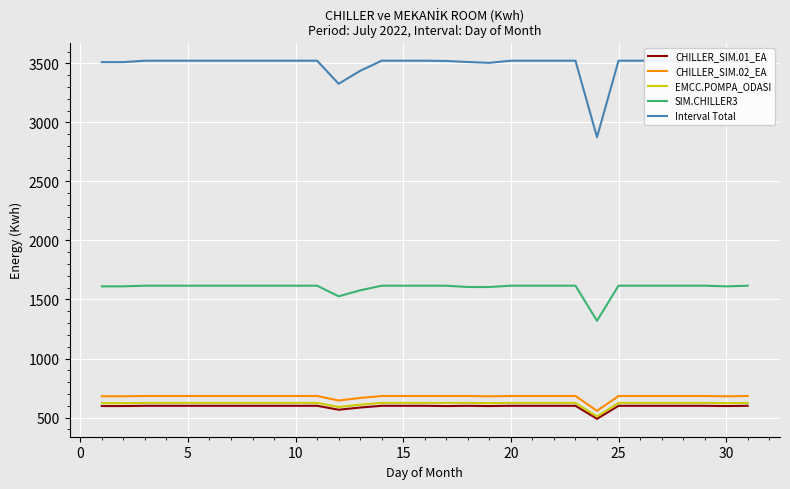

True or false: CHILLER_SIM.02_EA and SIM.CHILLER3 intersect in this chart.

False